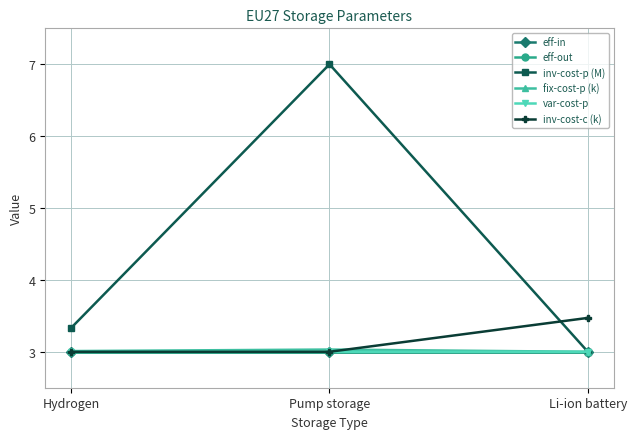

What are all the series names shown in the legend?

eff-in, eff-out, inv-cost-p (M), fix-cost-p (k), var-cost-p, inv-cost-c (k)